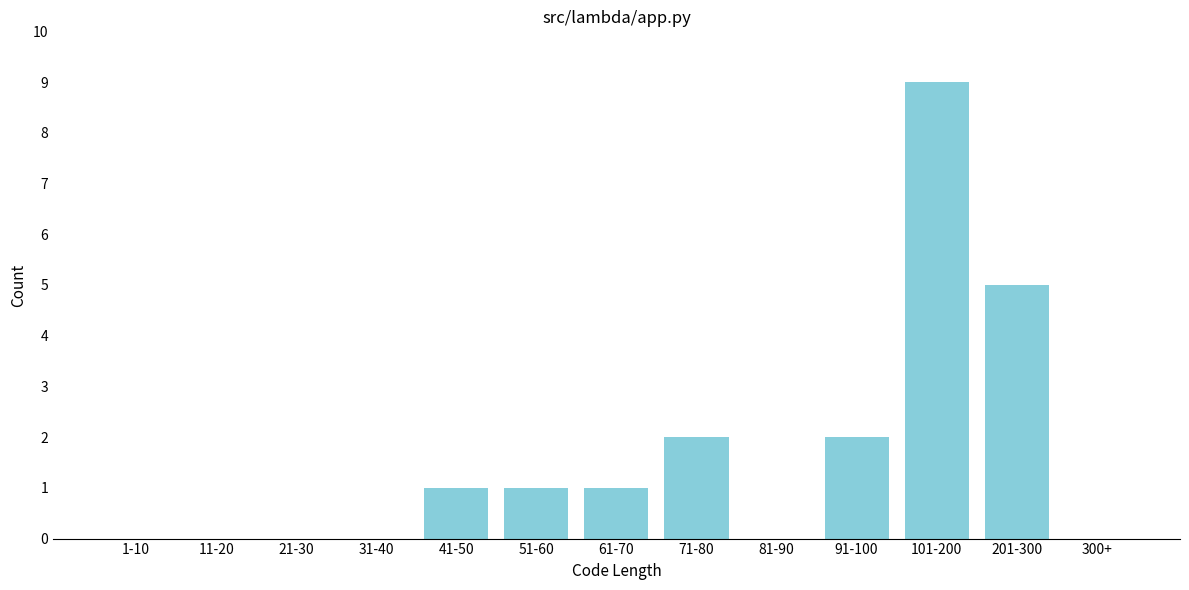

Reading left to right, transcribe all the data shown in this chart.

1-10=0	11-20=0	21-30=0	31-40=0	41-50=1	51-60=1	61-70=1	71-80=2	81-90=0	91-100=2	101-200=9	201-300=5	300+=0